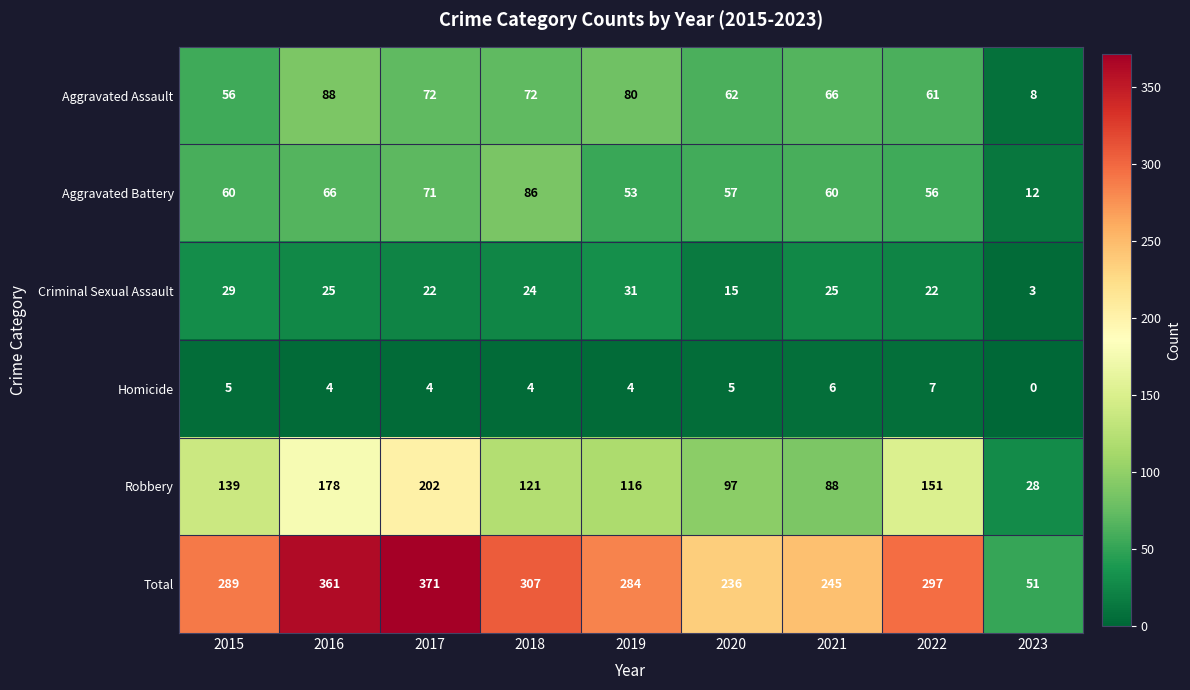

The value of Homicide at 2020 is 5. True or false?

True